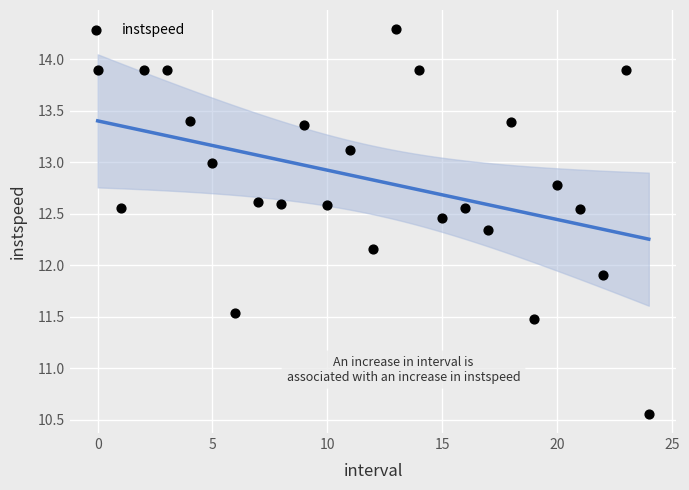

What Y value in the scatter plot is closest to 12?

11.9